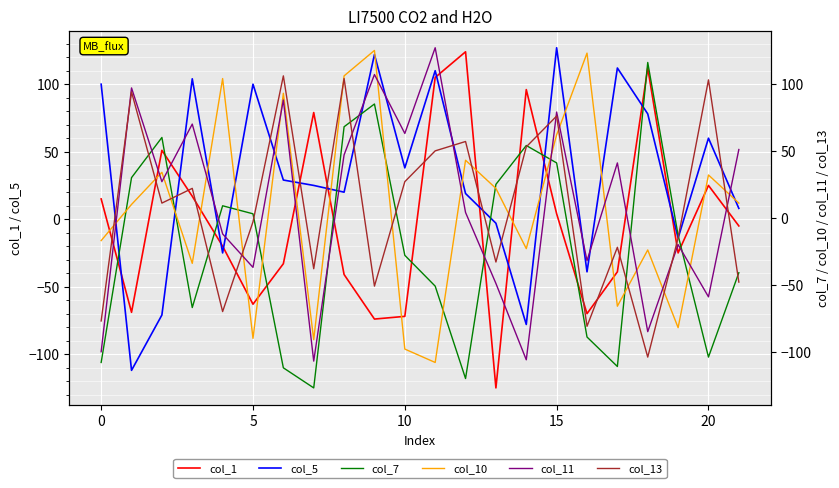

True or false: col_5 and col_1 intersect in this chart.

True